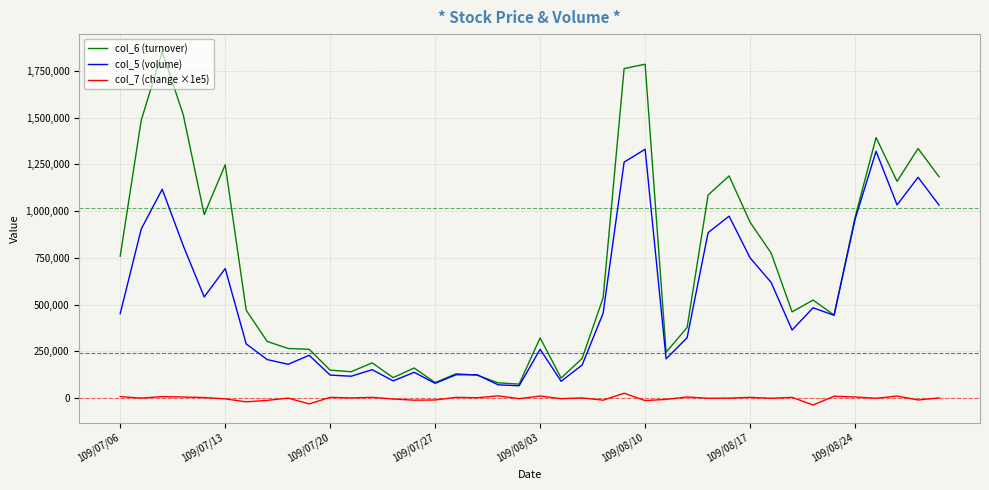

What is the maximum value for col_6 (turnover)?

1852250.0